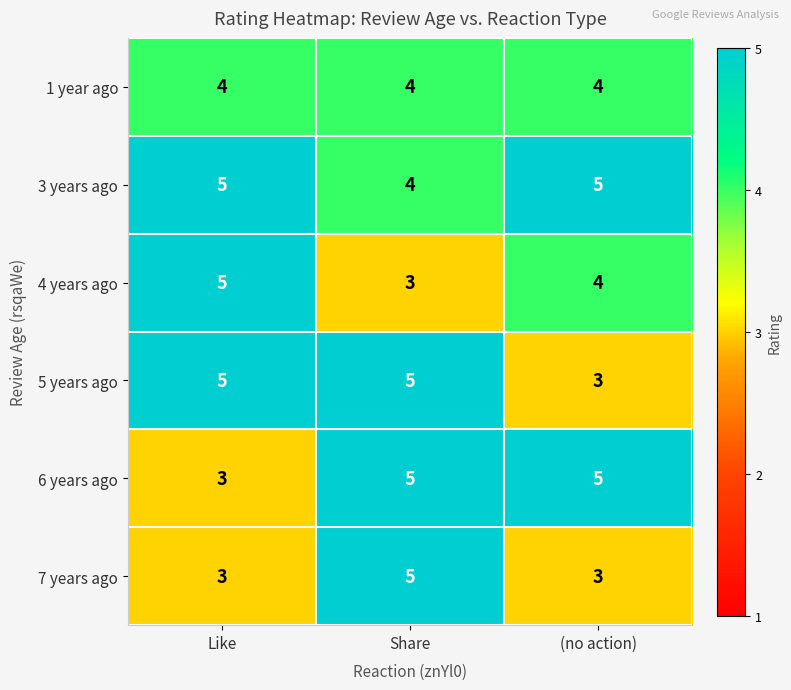

The value of 6 years ago at (no action) is 5. True or false?

True